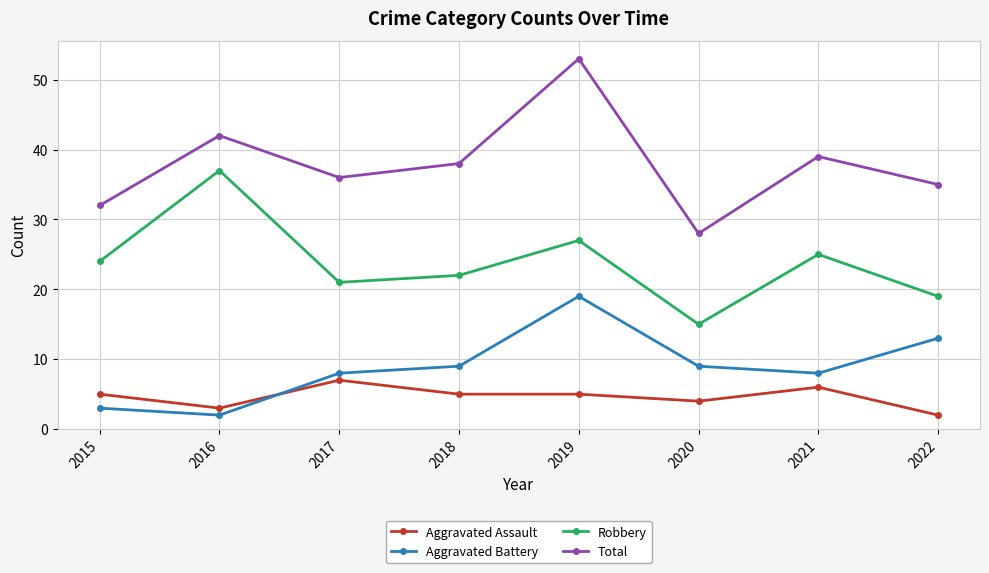

True or false: Aggravated Assault has more than 0 interior local peaks.

True